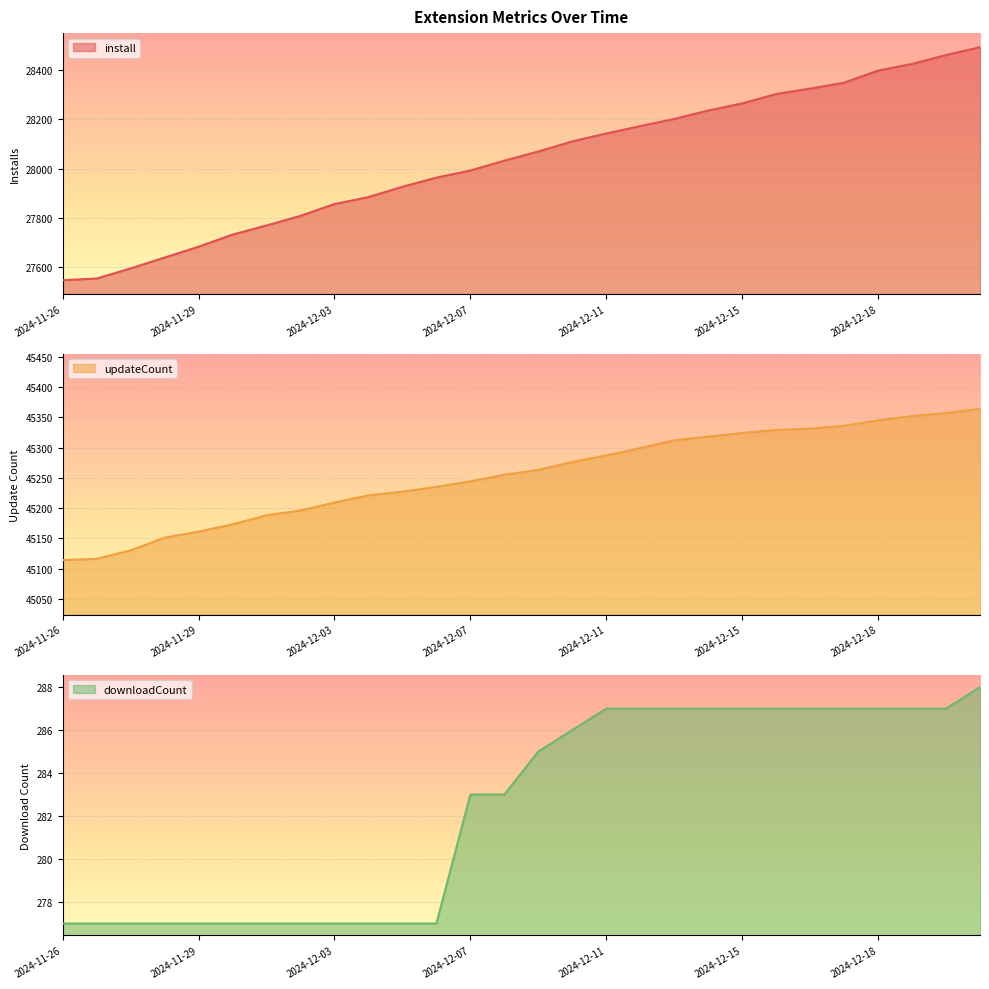

Where is install nearest to the value 28019?

2024-12-08